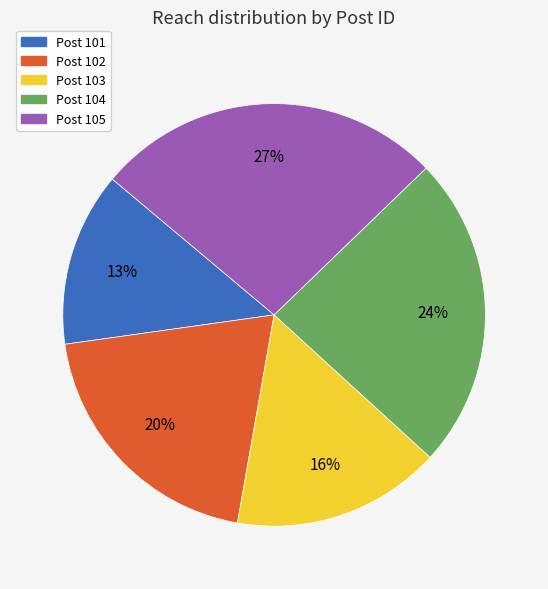

Is there a majority slice in this chart?

No